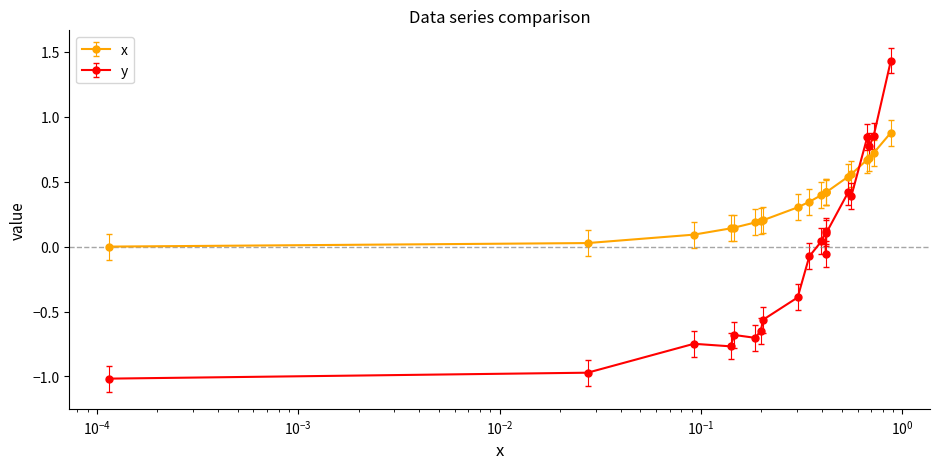

True or false: y has more than 2 points higher than both neighbors.

True